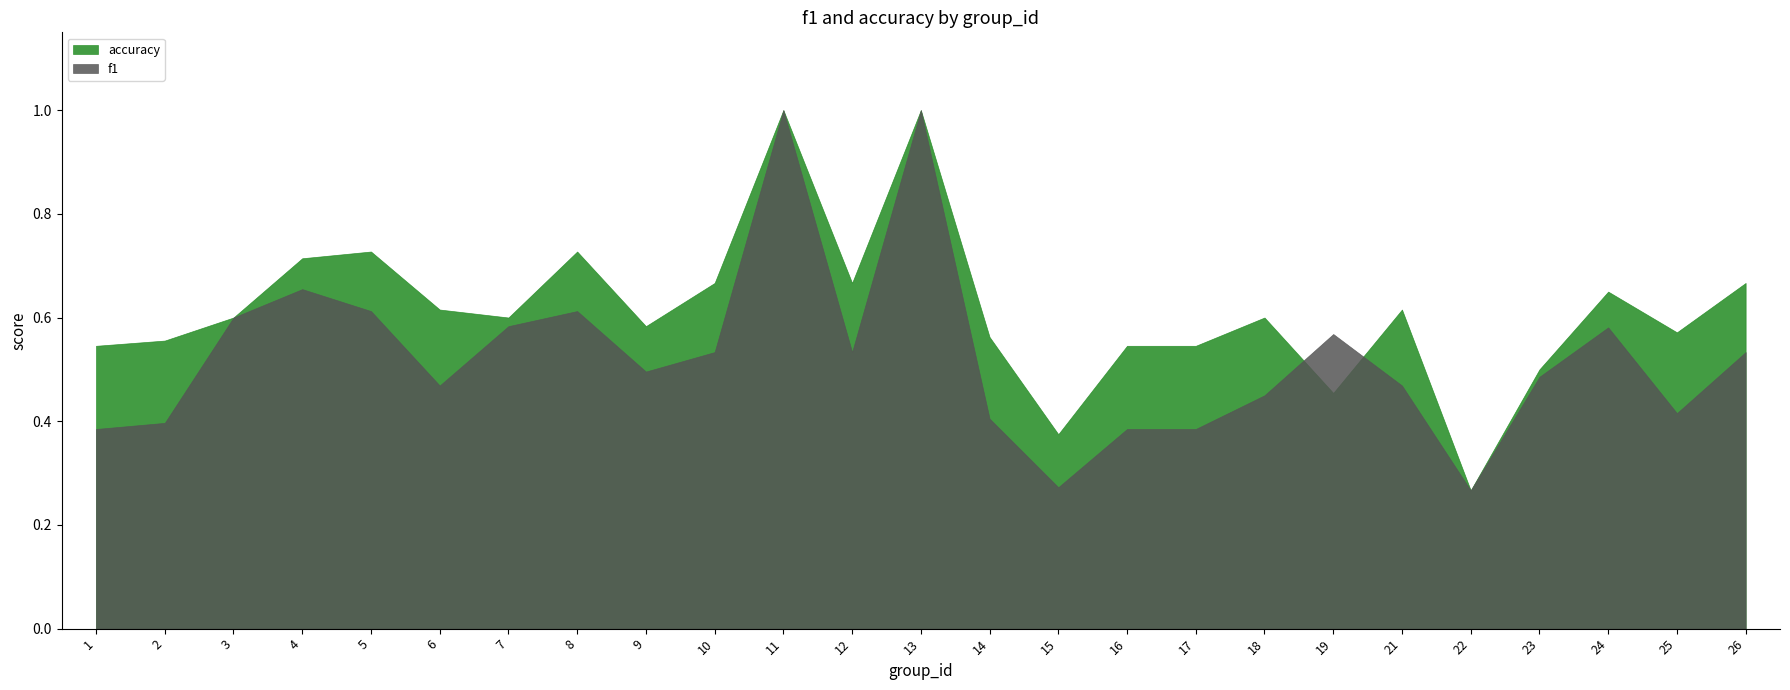

What is the value of the accuracy point at the 16th from the left?

0.5